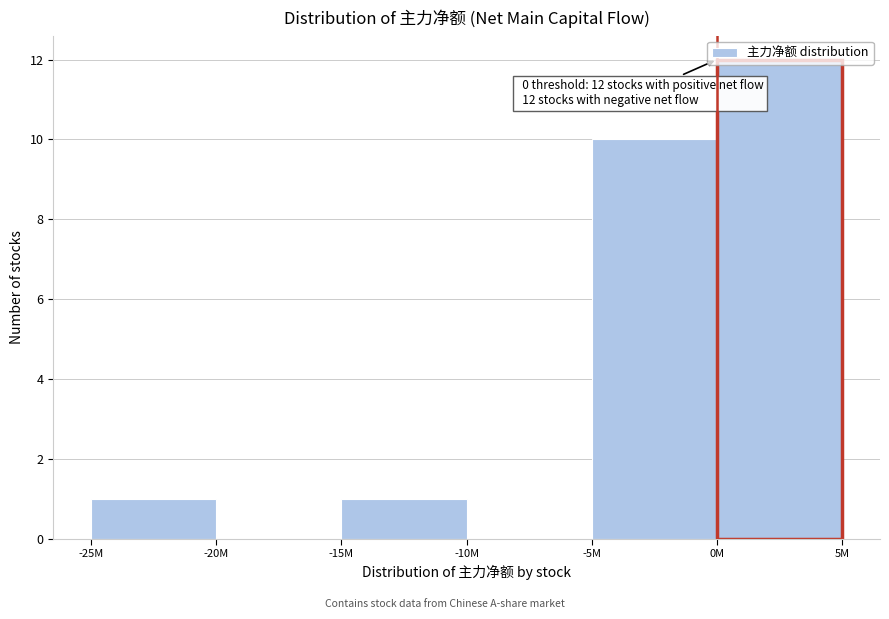

At which category does the chart reach its peak across all series?

0M